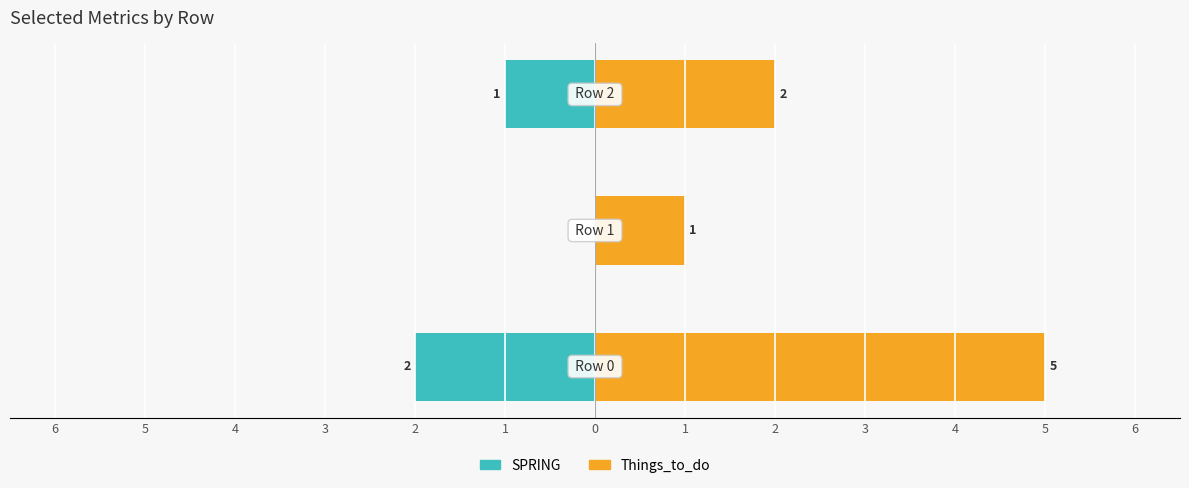

What is the value of the SPRING bar at the 1st from the left?

-2